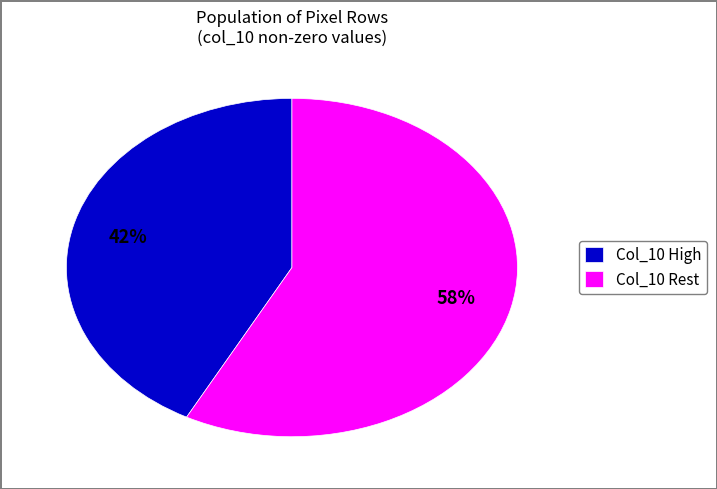

Rank the categories by value from highest to lowest.

Col_10 Rest, Col_10 High